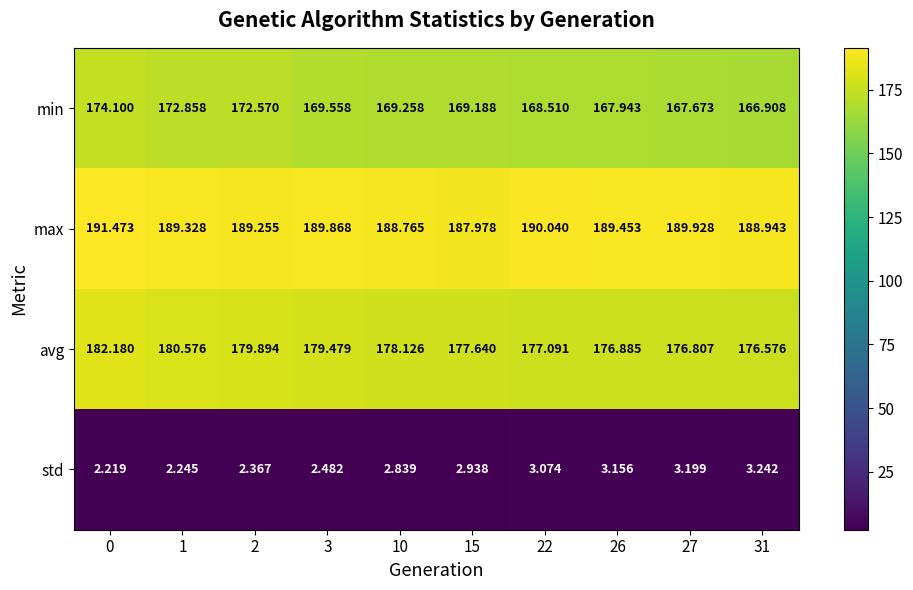

Which series has the largest total across all categories?

max